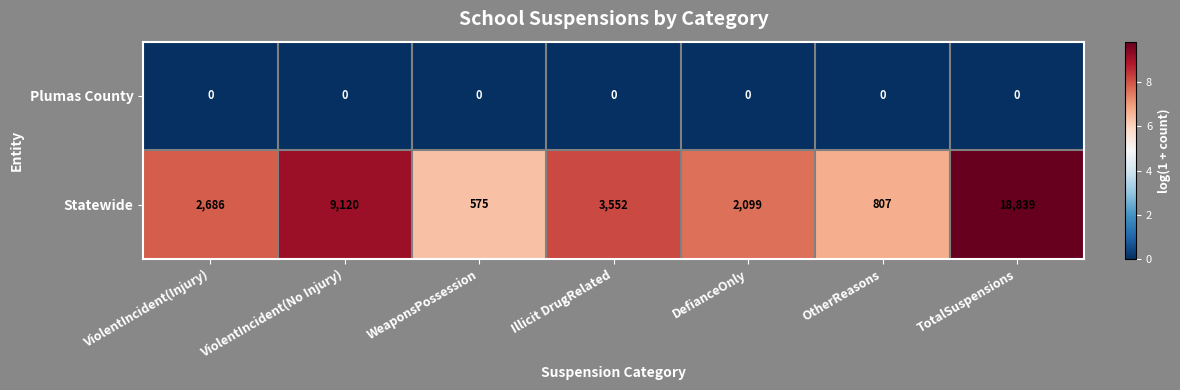

Which series has the largest total across all categories?

Statewide